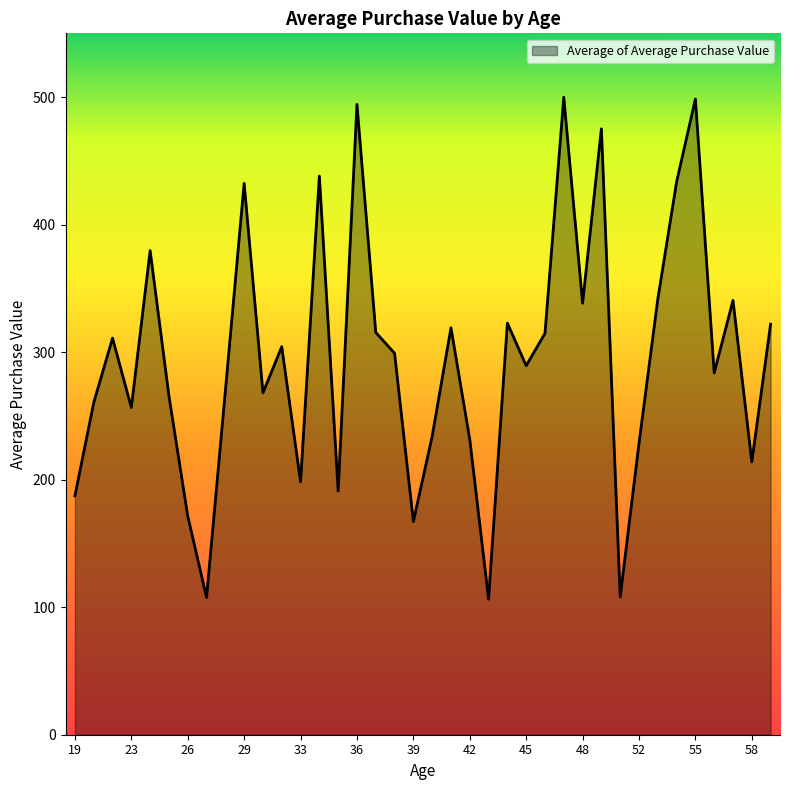

What is the maximum value shown in the chart?

499.9